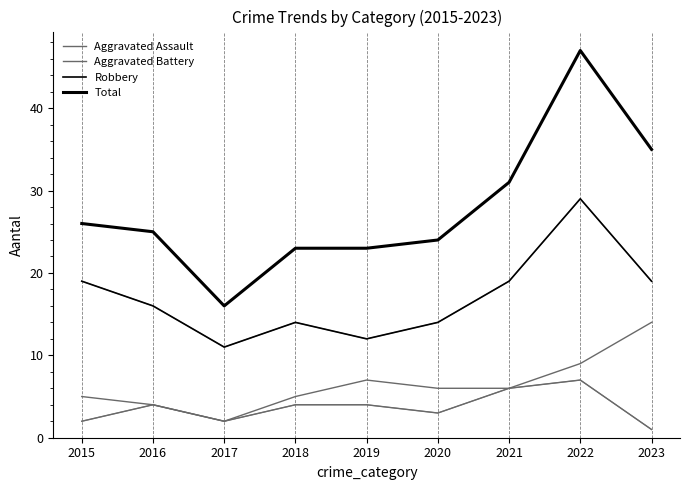

Where does the Aggravated Battery series first go above 6?

2019